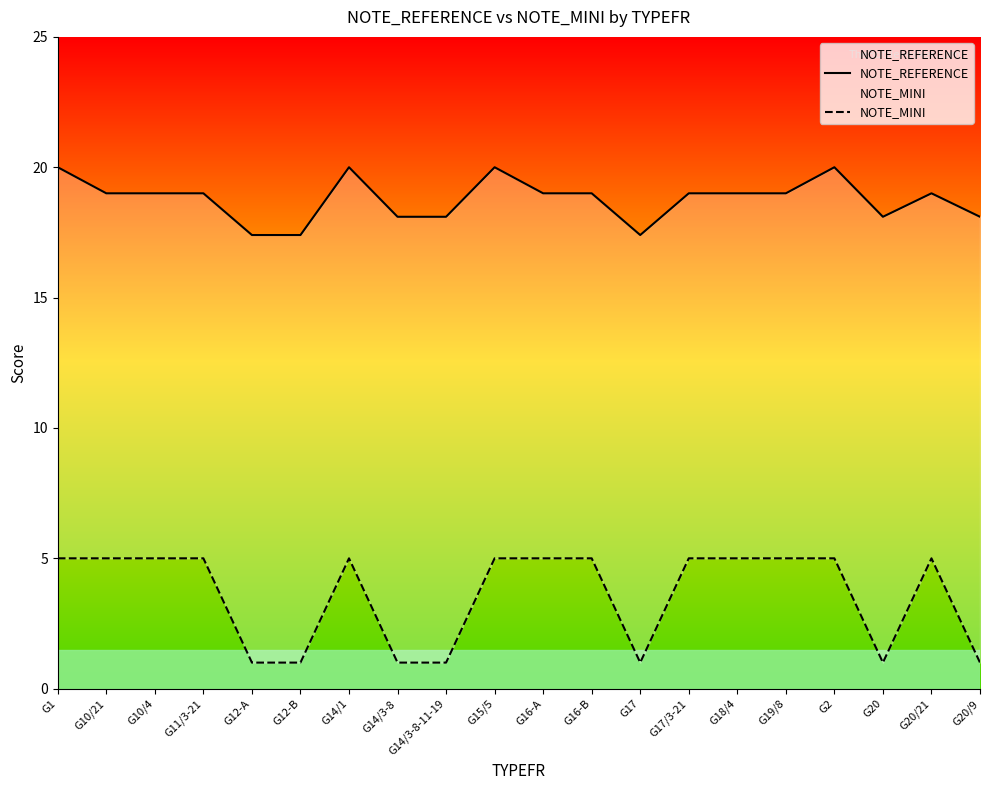

What is the difference between the highest and lowest values at G20?

17.1